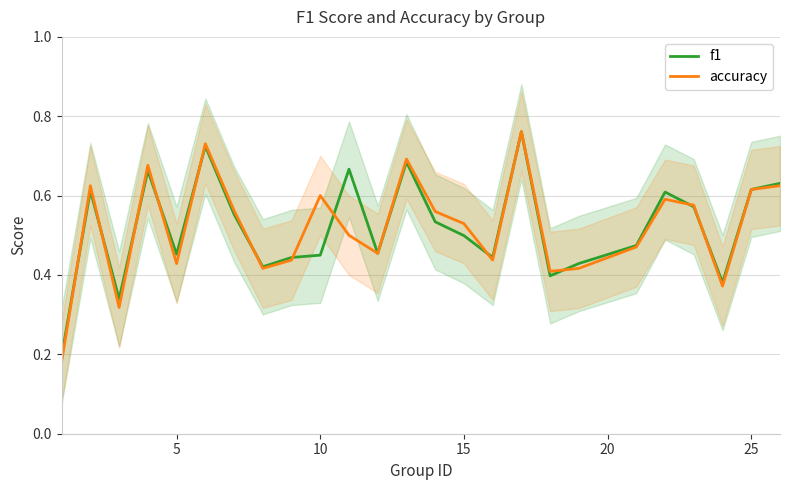

The f1 series shows 0.2 at 25. True or false?

False